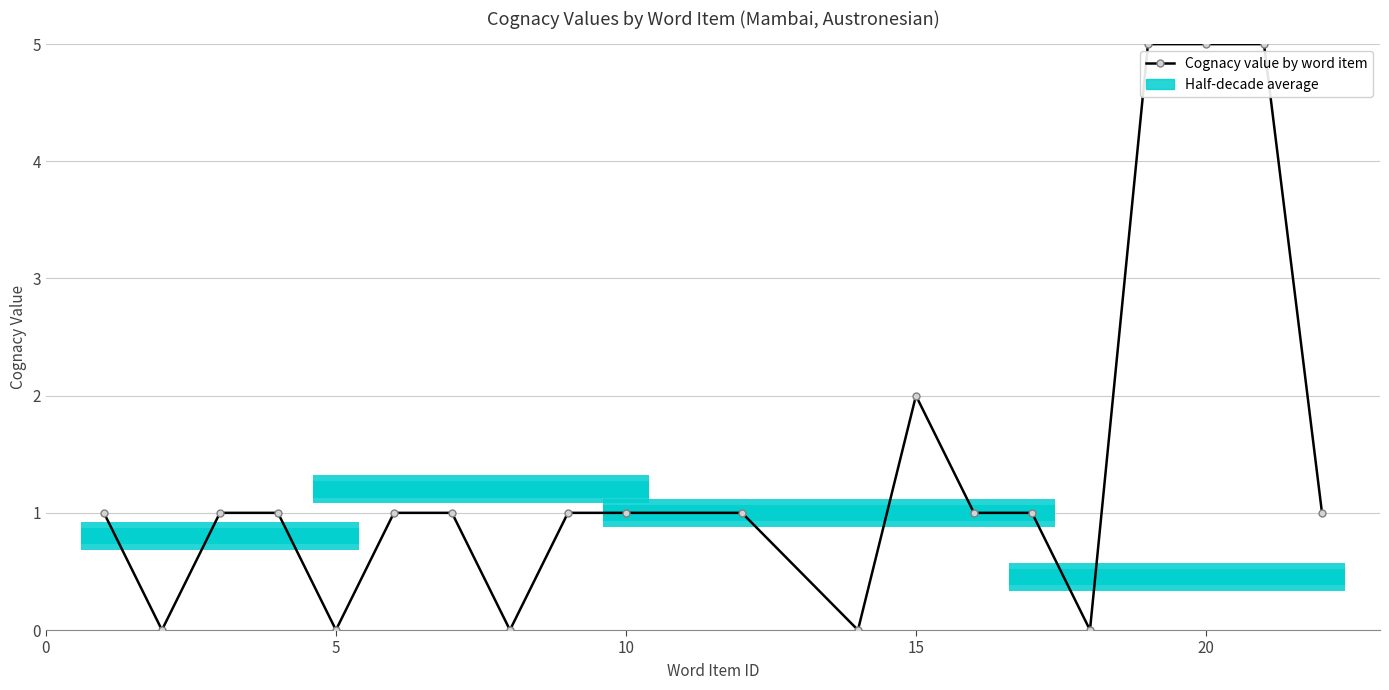

What is the difference between the maximum and minimum values?

5